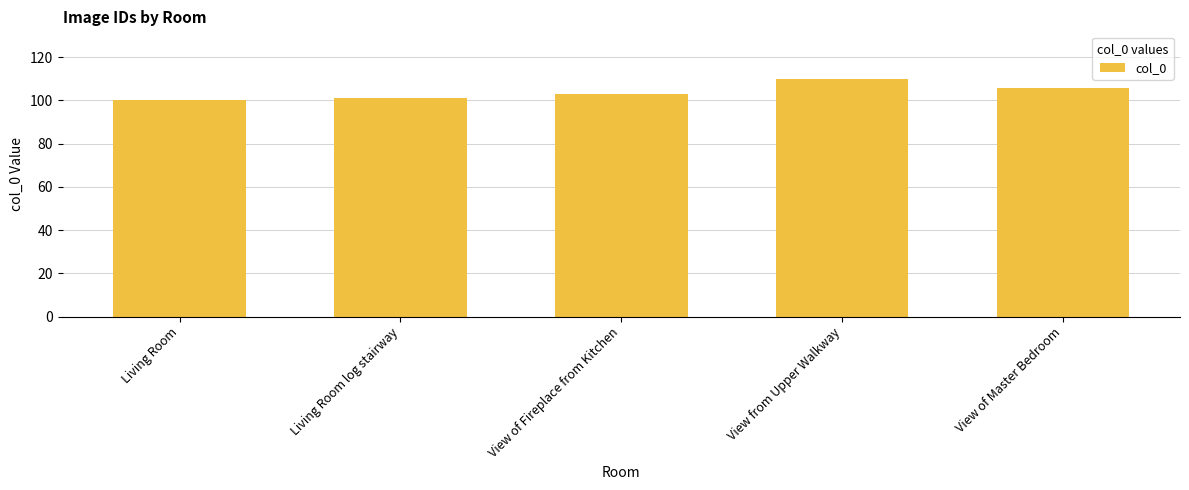

Is it true that the value at View of Fireplace from Kitchen is 103?

True